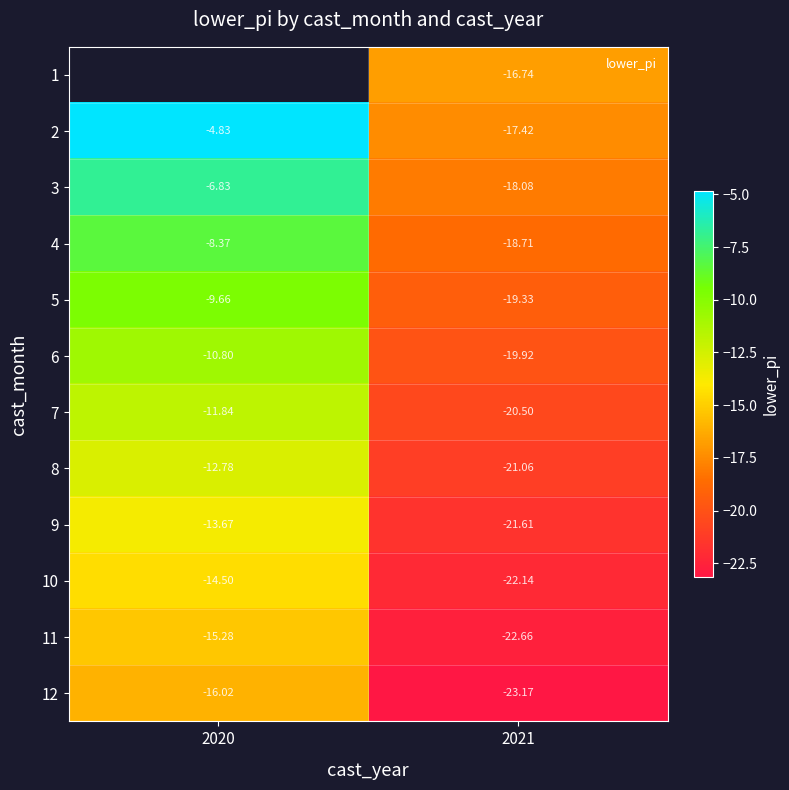

List the labels in order of 6 value, largest first.

2020, 2021